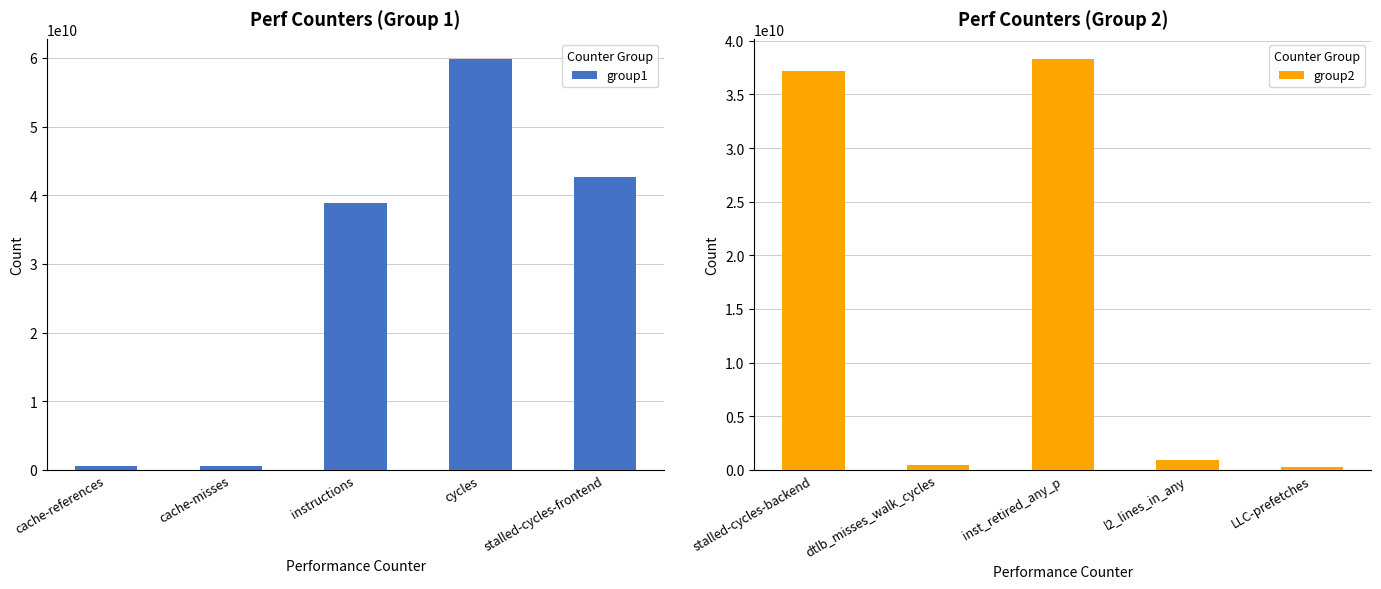

What is the difference between the maximum and second lowest values in the group1 series?

59200813168